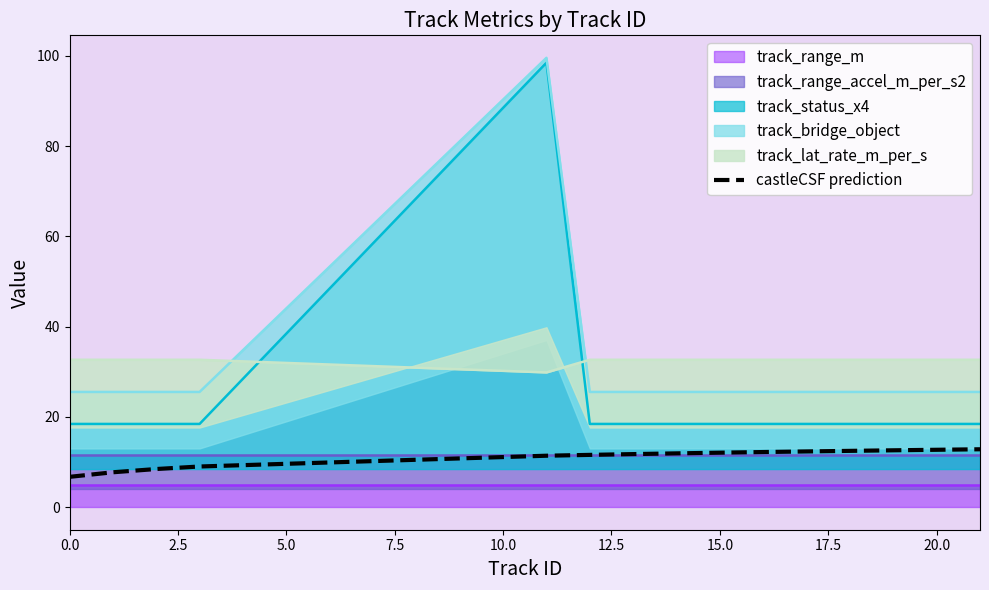

True or false: track_status_x4 and castleCSF prediction intersect in this chart.

False